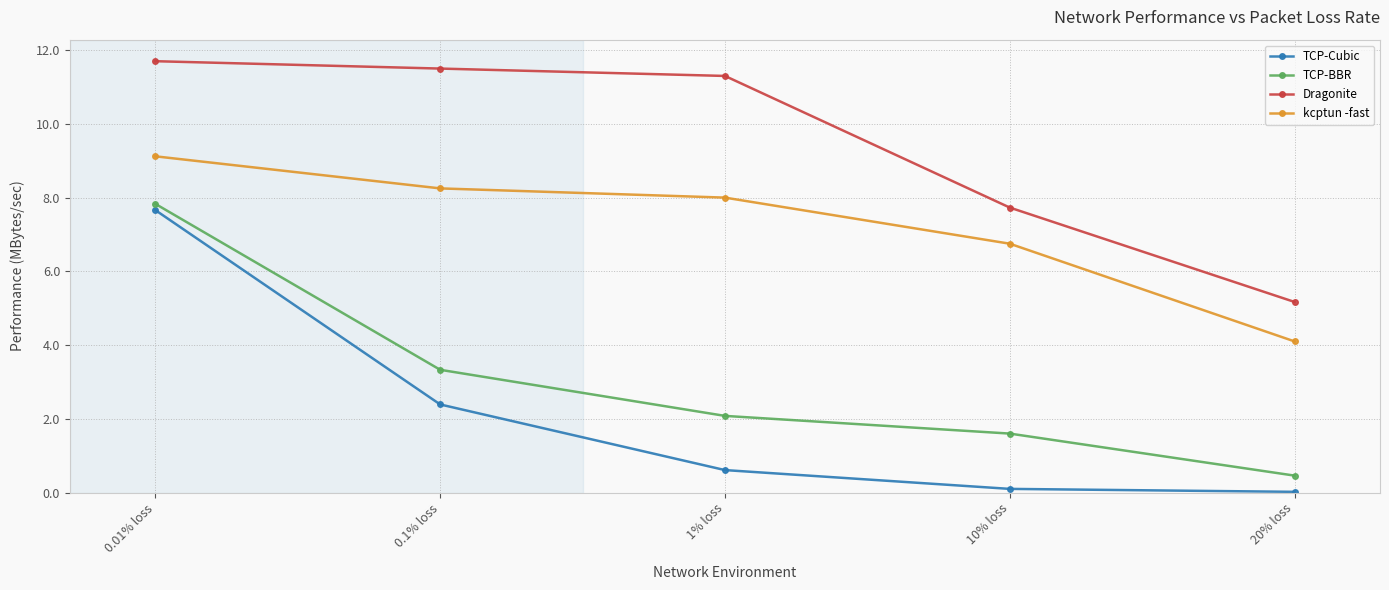

True or false: TCP-Cubic and Dragonite intersect in this chart.

False